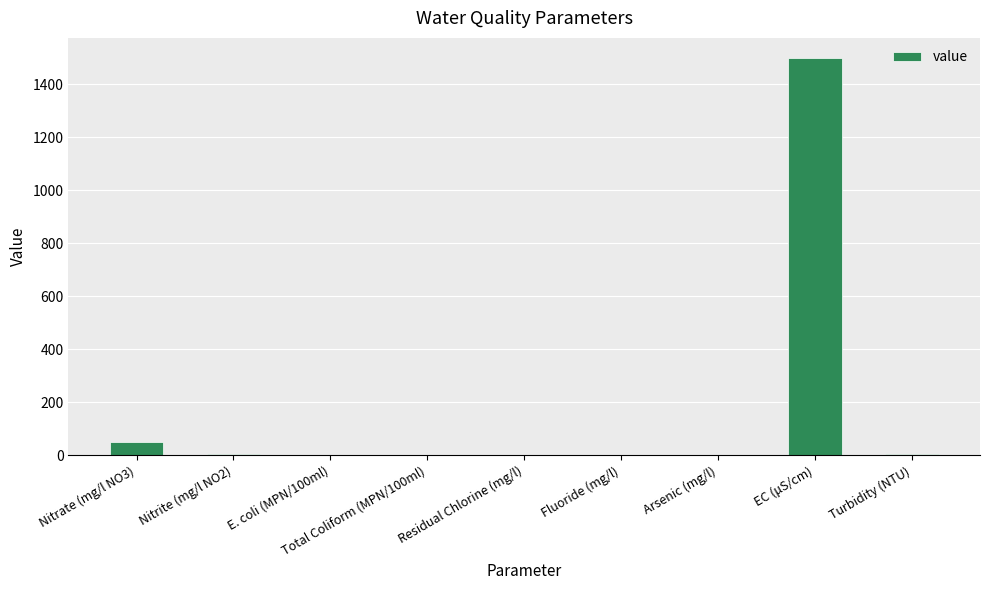

True or false: the data shows -1020.9 at Total Coliform (MPN/100ml).

False